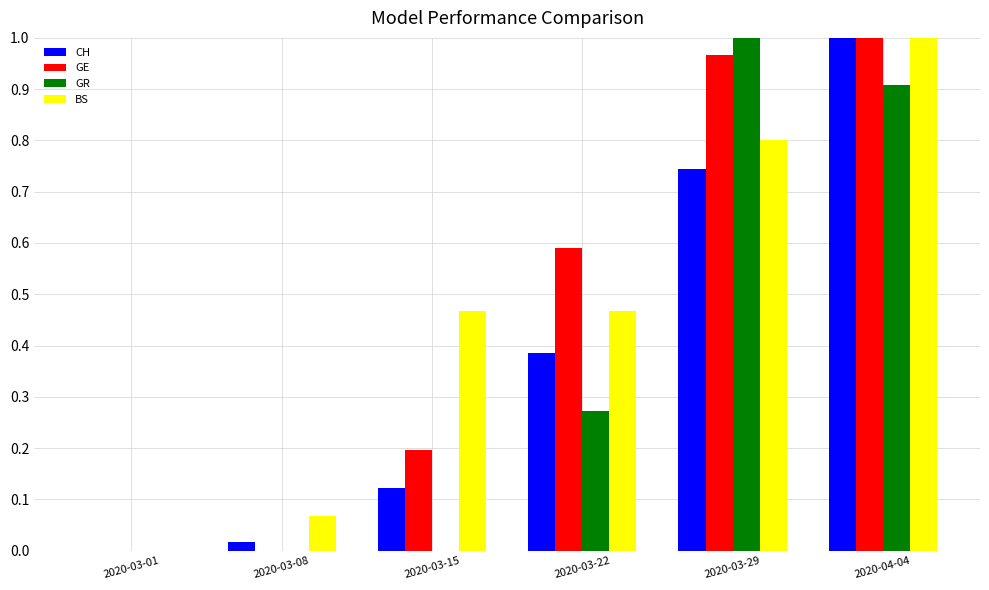

Which category has the highest value in the GE series?

2020-04-04